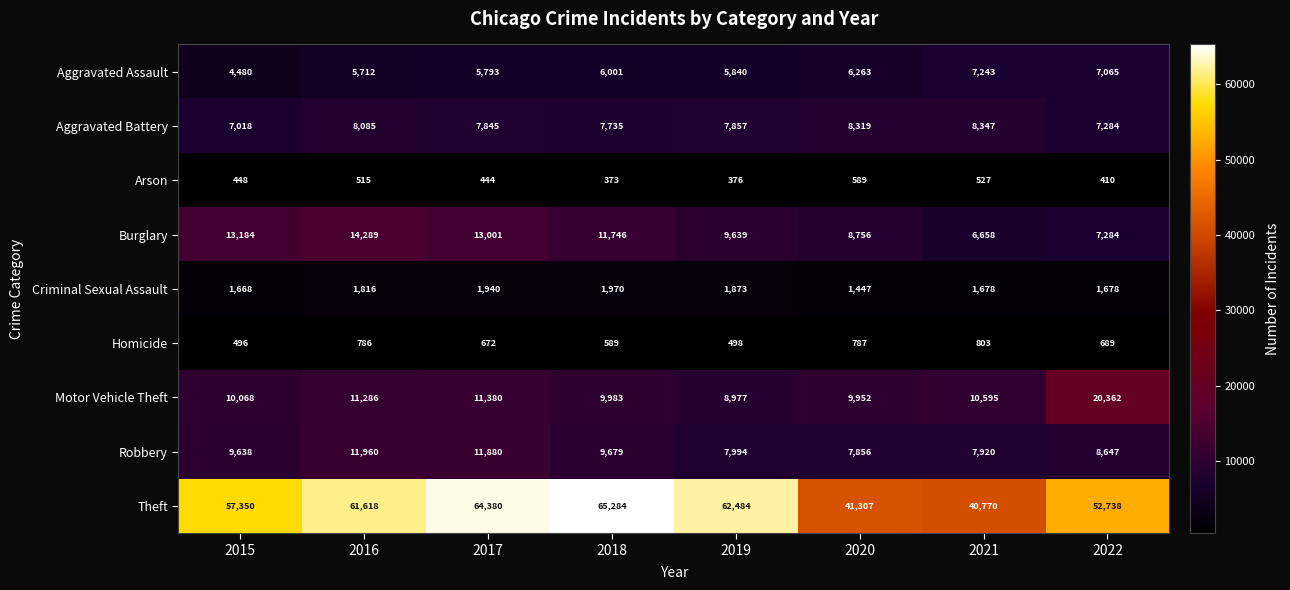

List the series in order of their peak value, lowest first.

Arson, Homicide, Criminal Sexual Assault, Aggravated Assault, Aggravated Battery, Robbery, Burglary, Motor Vehicle Theft, Theft